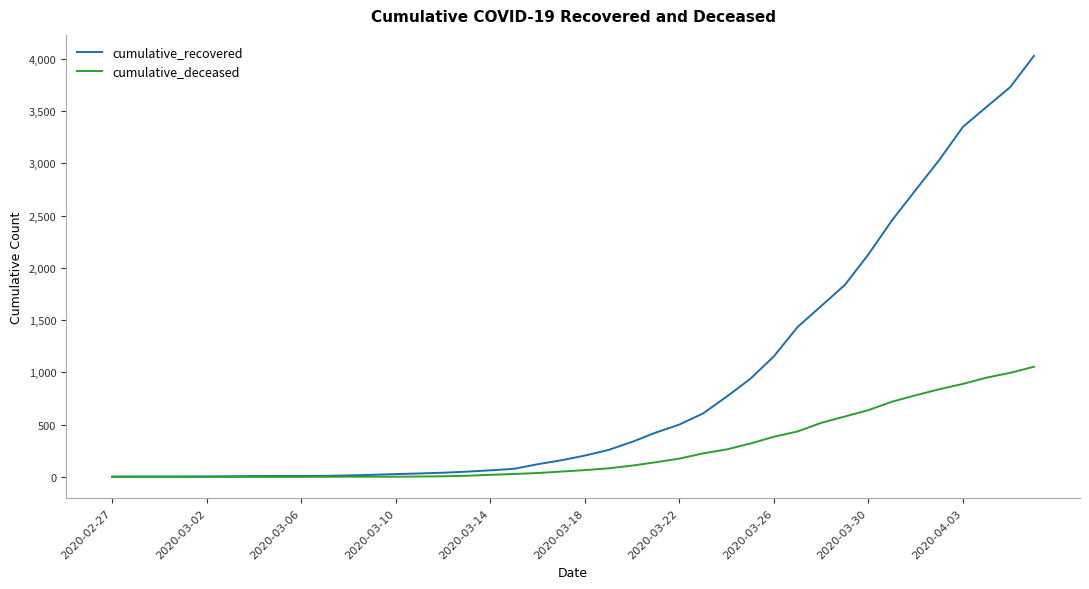

What is the difference between the maximum and minimum values in the cumulative_deceased series?

1054